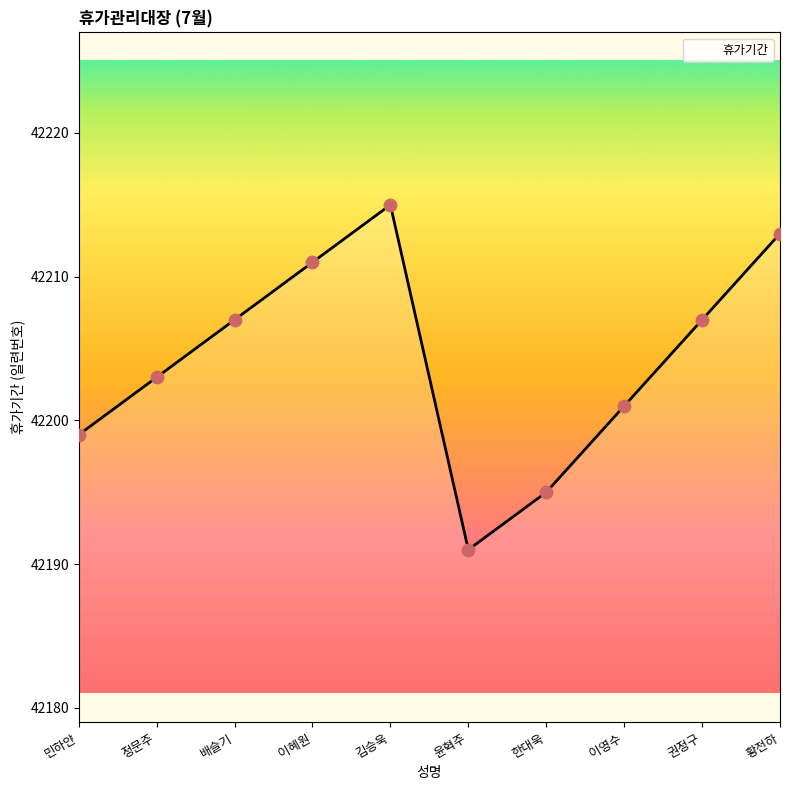

What is the change in value from 정문주 to 이영수?

-2